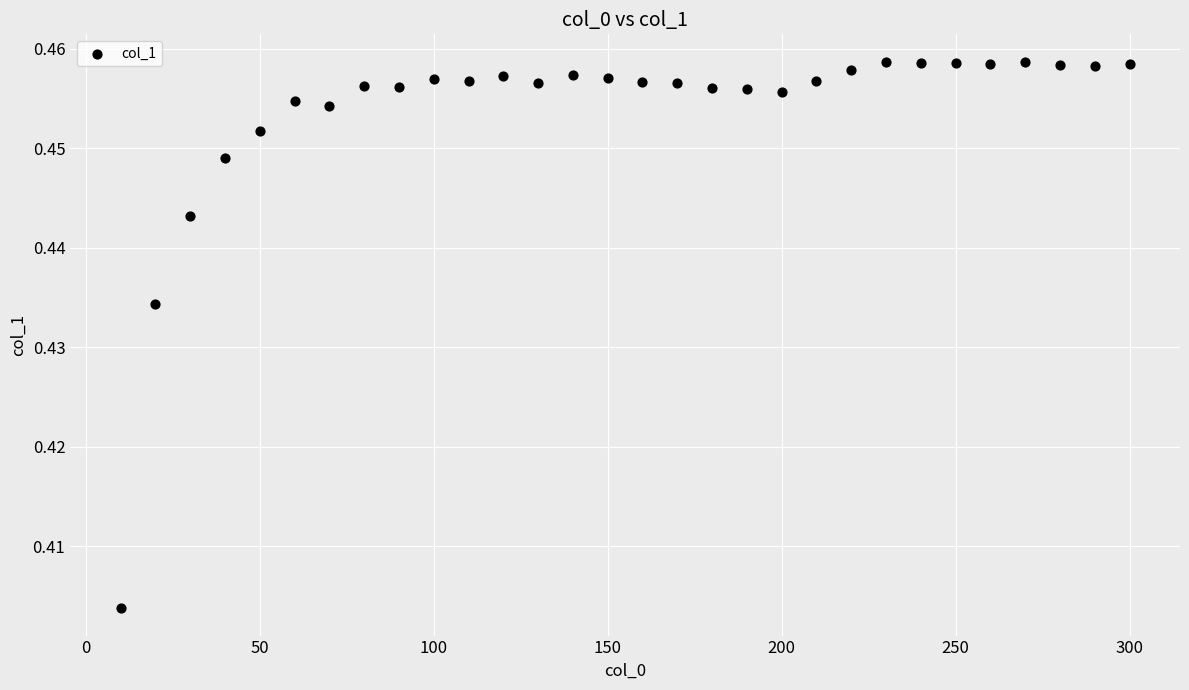

What is the range of X values (max minus min)?

290.0